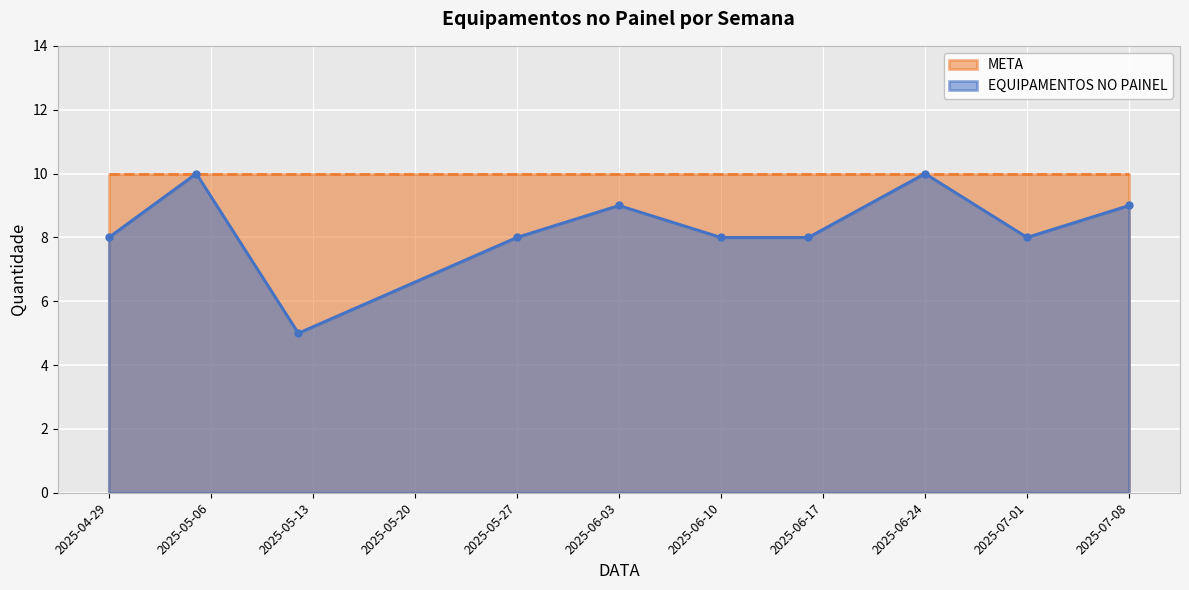

The value at 2025-06-10 is 8. True or false?

True